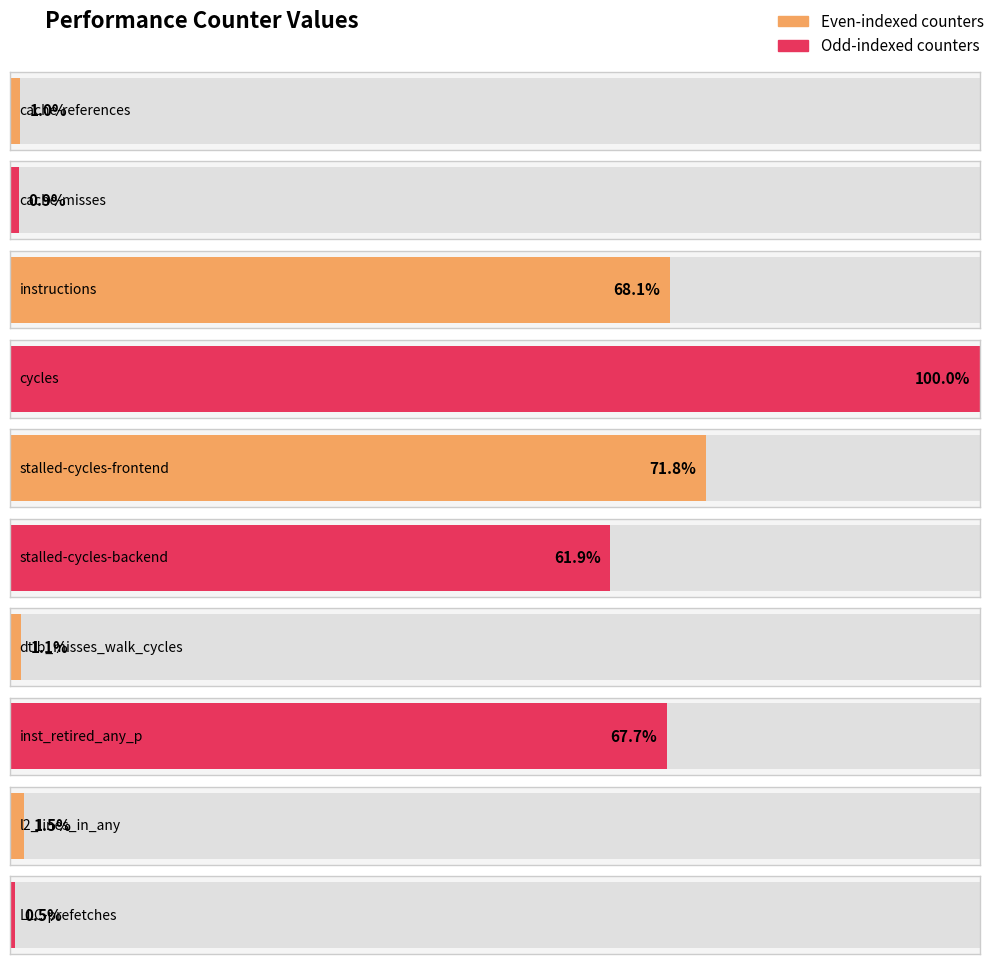

What is the ratio of the value at LLC-prefetches to the value at dtlb_misses_walk_cycles?

0.4